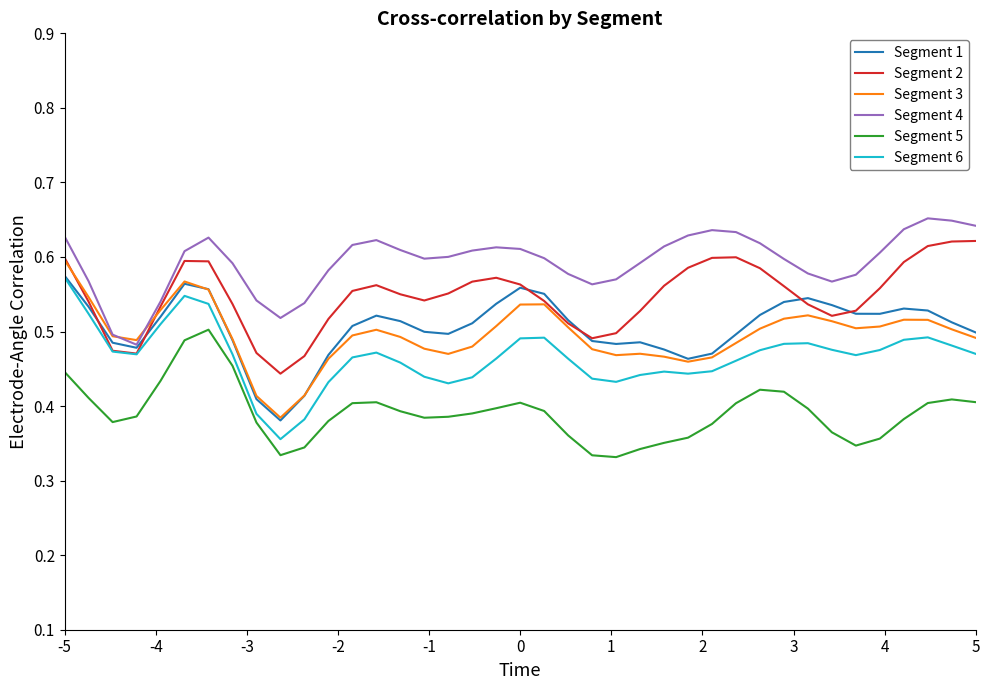

True or false: Segment 4 and Segment 1 cross at least once.

False